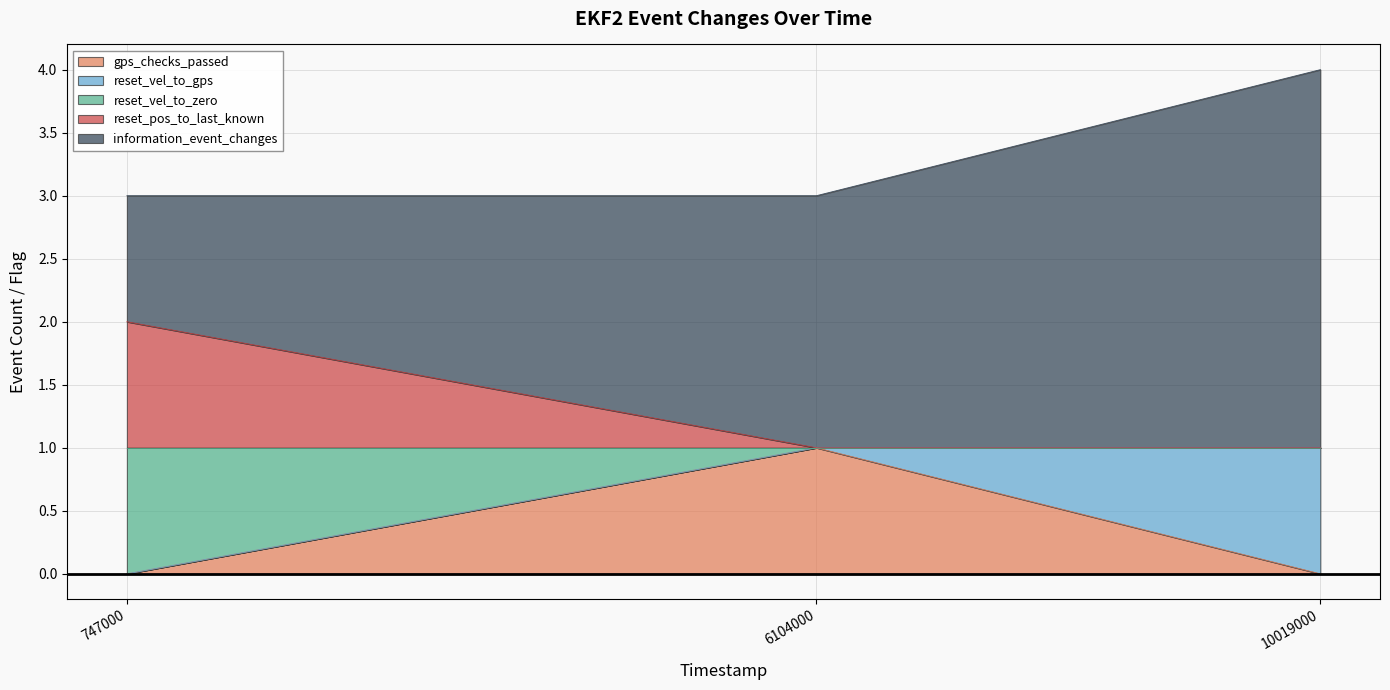

Is it true that reset_vel_to_gps equals 5 at 10019000?

False